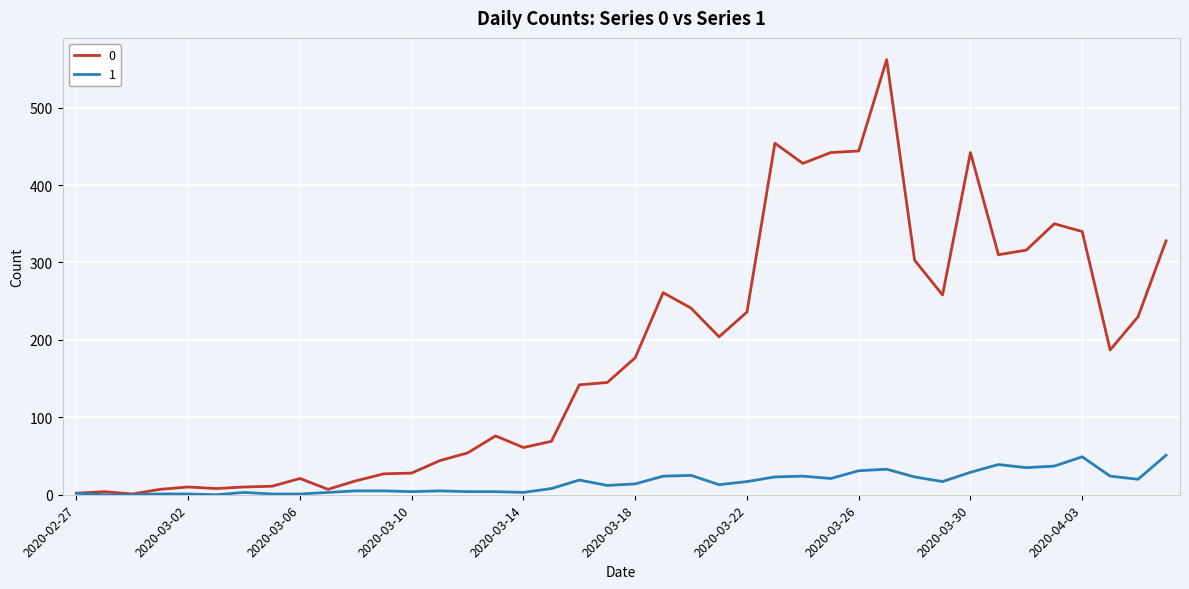

What is the maximum value shown in the chart?

562